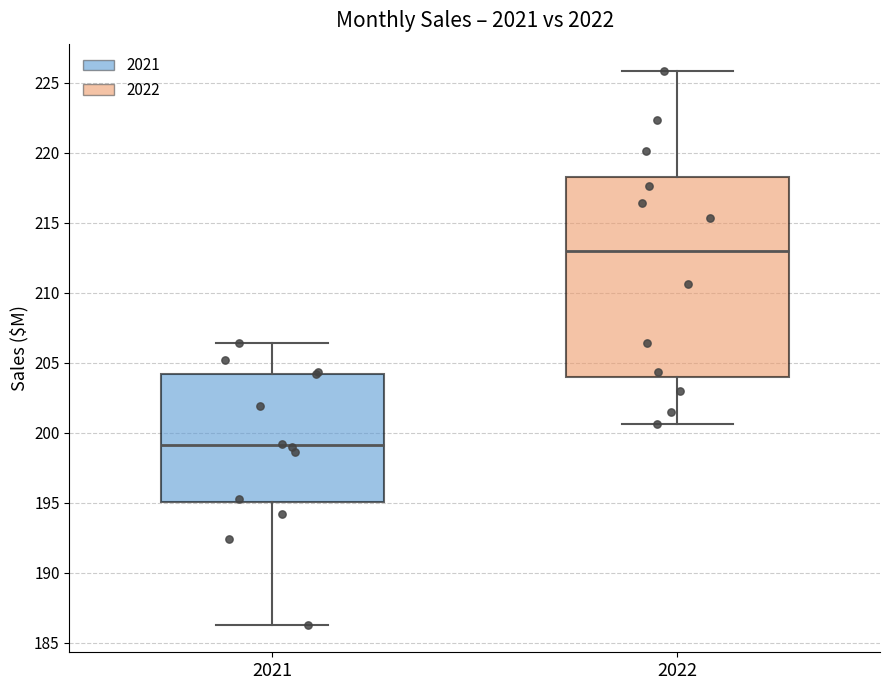

Reading left to right, transcribe this box plot: for each box, give where its median line is, the range the box spans, and where its two whiskers end, as read against the y-axis. The values are not printed on the chart, so give them approximately, as read against the axis.

2021: median 199.0, box 195.0 to 204.0, whiskers 186.5 to 206.5
2022: median 213.0, box 204.0 to 218.0, whiskers 200.5 to 226.0